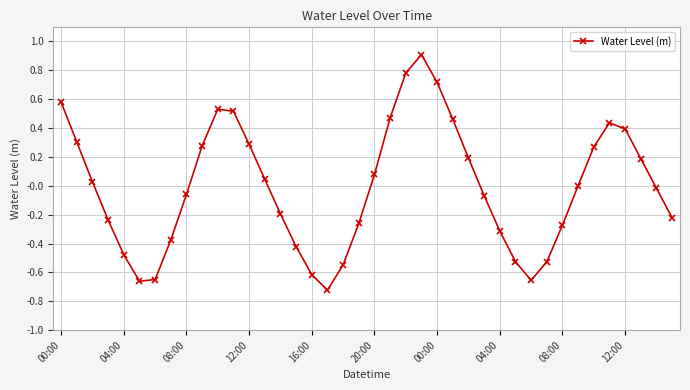

What is the difference between the second highest and minimum values?

1.5